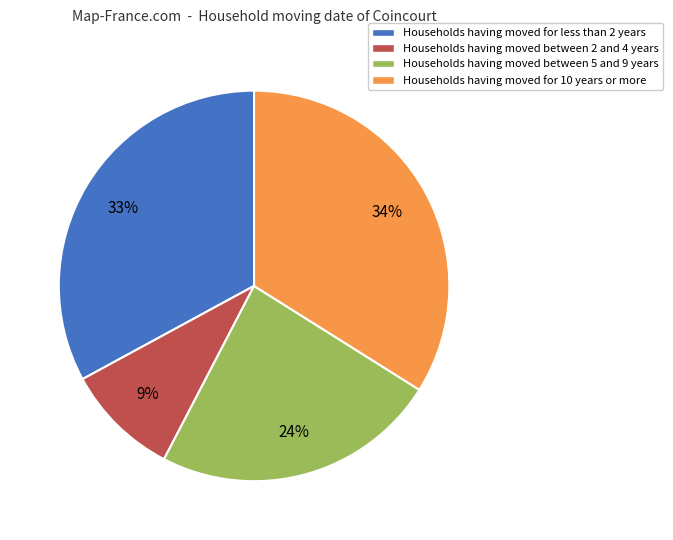

Between Households having moved between 5 and 9 years and Households having moved between 2 and 4 years, which is larger?

Households having moved between 5 and 9 years